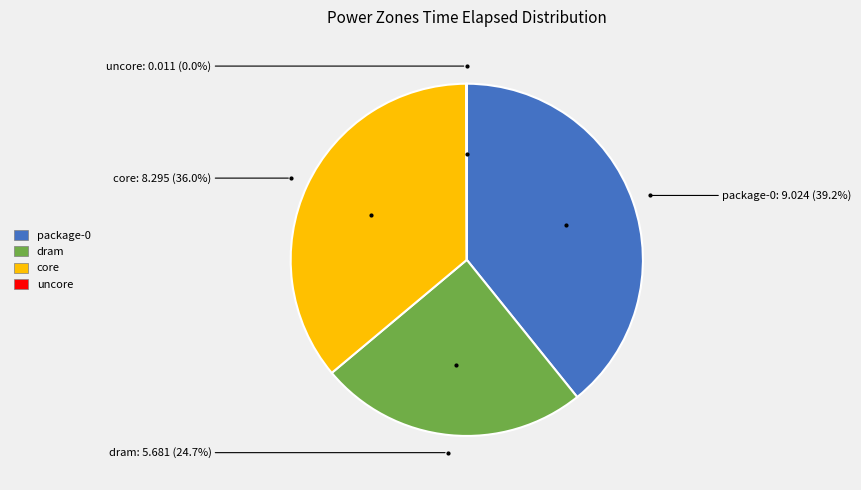

Does dram represent more than half of the total?

No